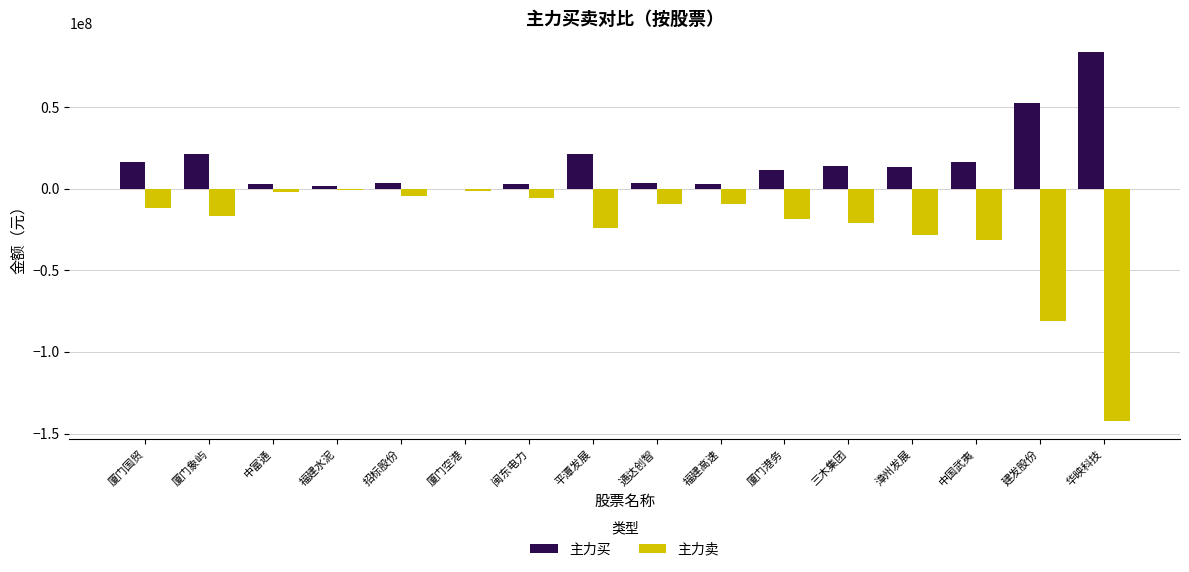

Which category has the highest value in the 主力买 series?

华映科技